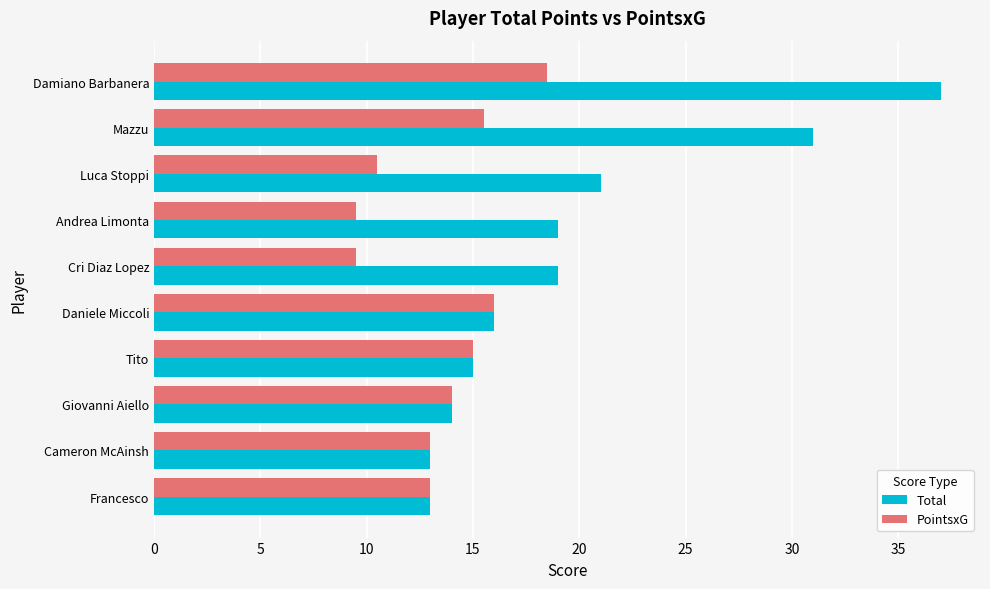

True or false: Total has a value of 8.0 at Giovanni Aiello.

False